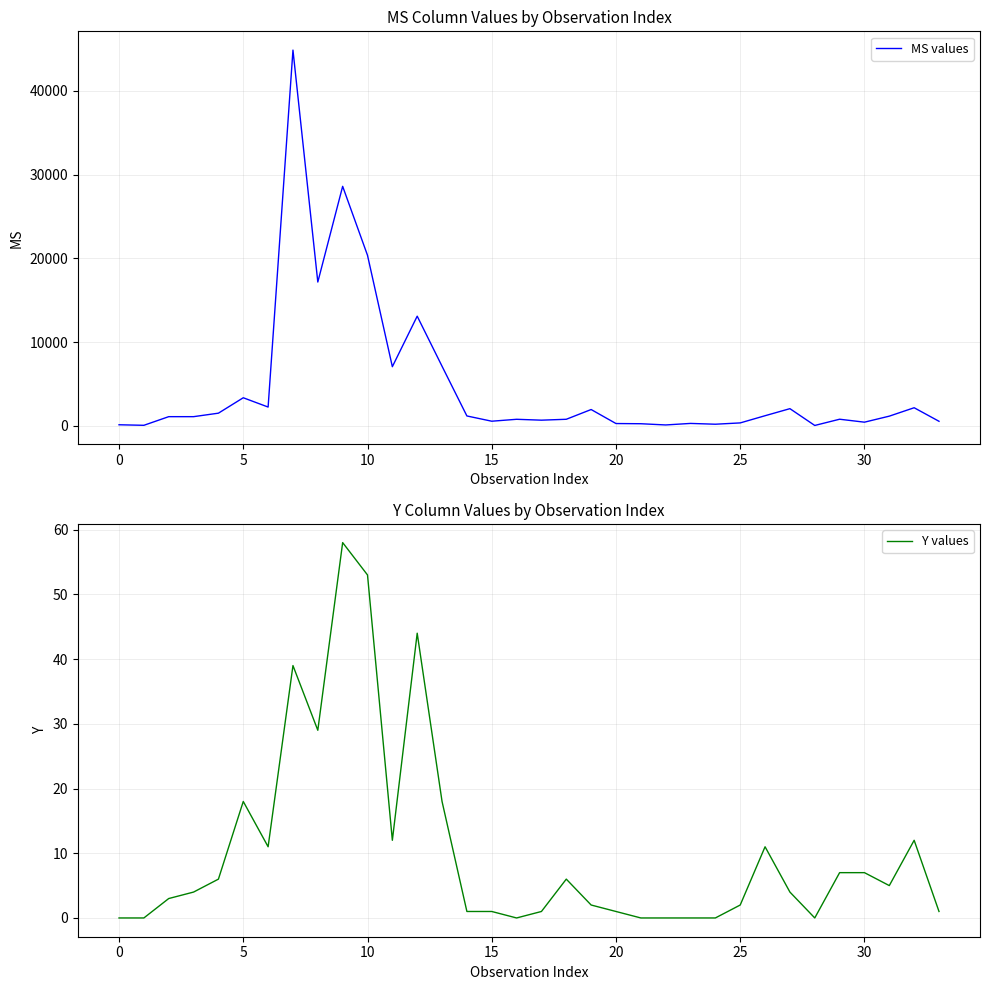

How many values in the MS values series are below 1095?

16